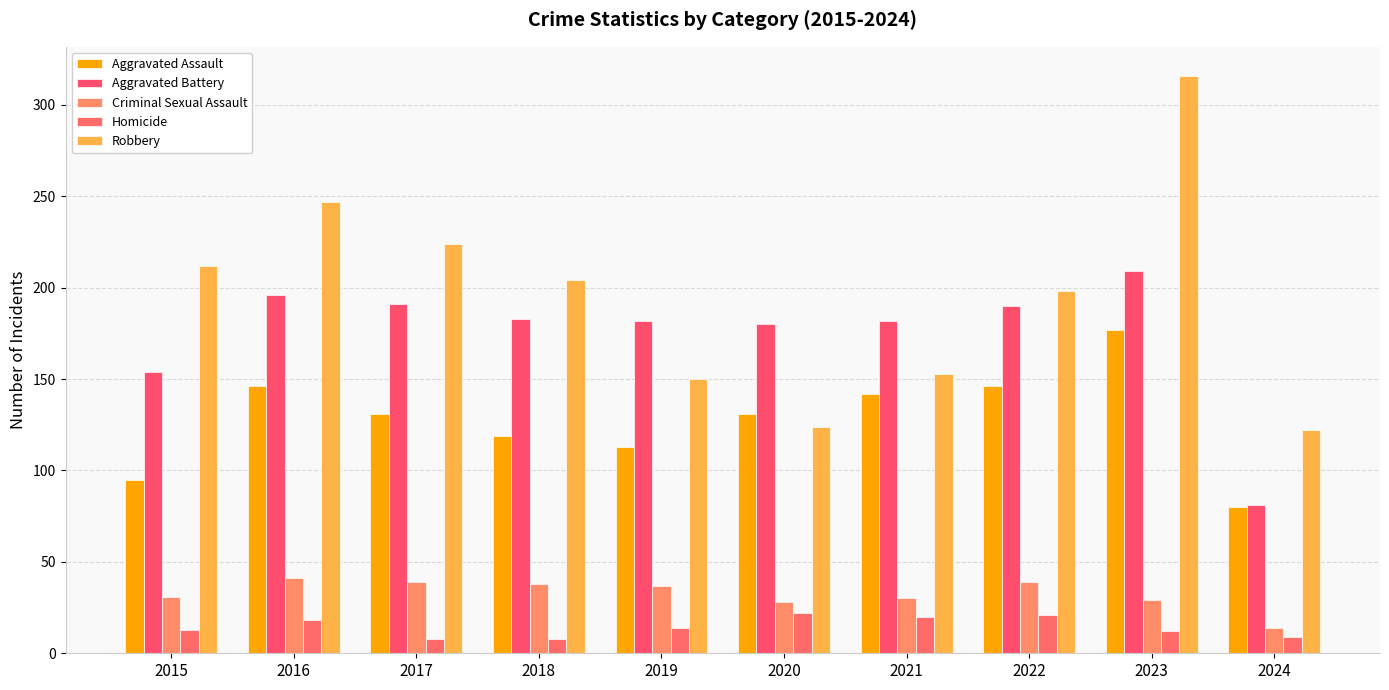

Reading left to right, extract all data points from this chart.

Aggravated Assault: 95	146	131	119	113	131	142	146	177	80
Aggravated Battery: 154	196	191	183	182	180	182	190	209	81
Criminal Sexual Assault: 31	41	39	38	37	28	30	39	29	14
Homicide: 13	18	8	8	14	22	20	21	12	9
Robbery: 212	247	224	204	150	124	153	198	316	122